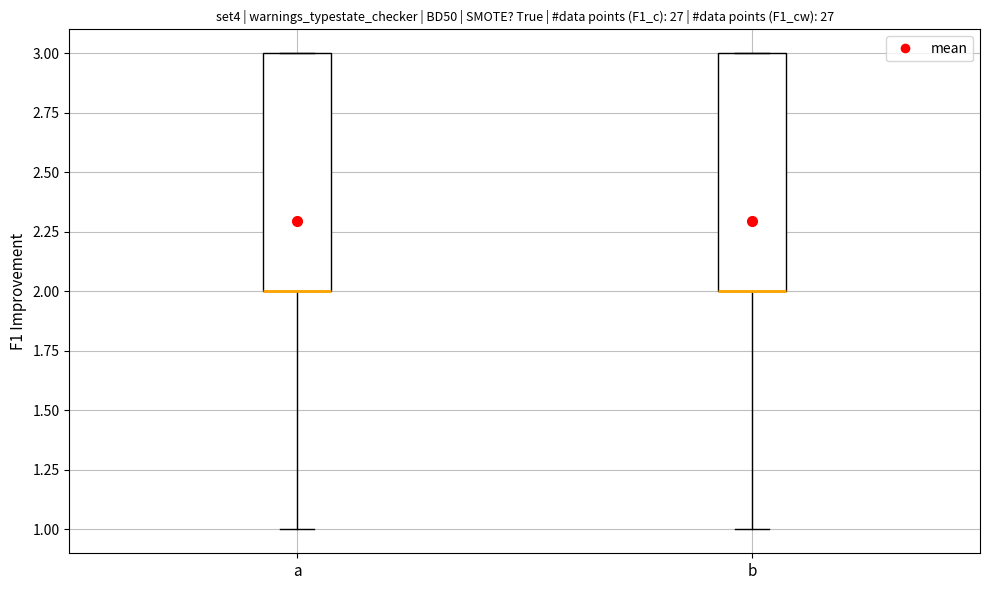

Reading left to right, transcribe this box plot: for each box, give where its median line is, the range the box spans, and where its two whiskers end, as read against the y-axis. The values are not printed on the chart, so give them approximately, as read against the axis.

a: median 2 (drawn on the box's lower edge), box 2 to 3, whiskers 1 to 3
b: median 2 (drawn on the box's lower edge), box 2 to 3, whiskers 1 to 3